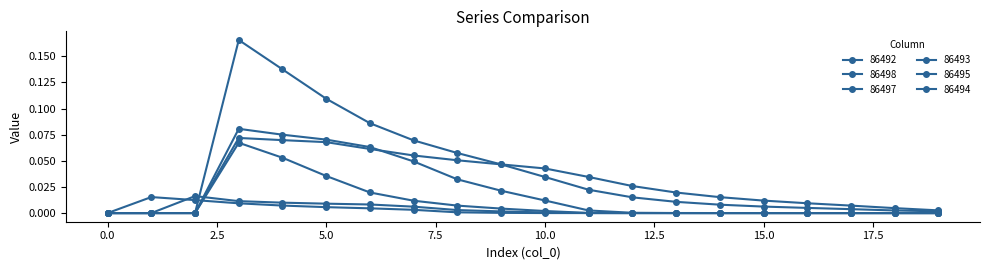

How many interior local peaks does the 86492 series have?

1